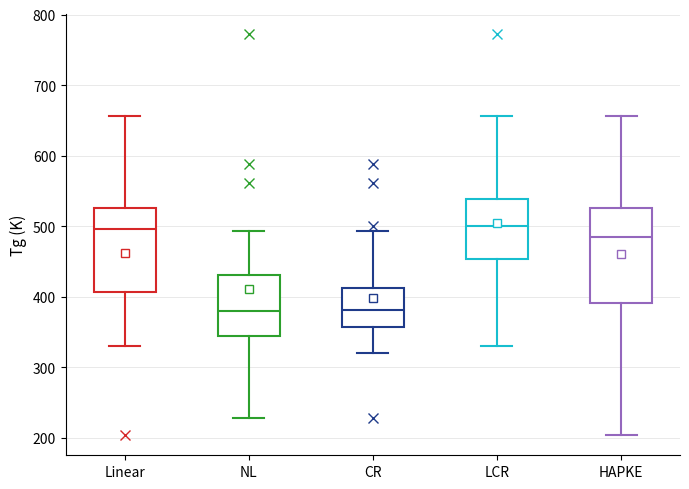

Comparing the boxes themselves (not the whiskers), which one is the tallest?

HAPKE